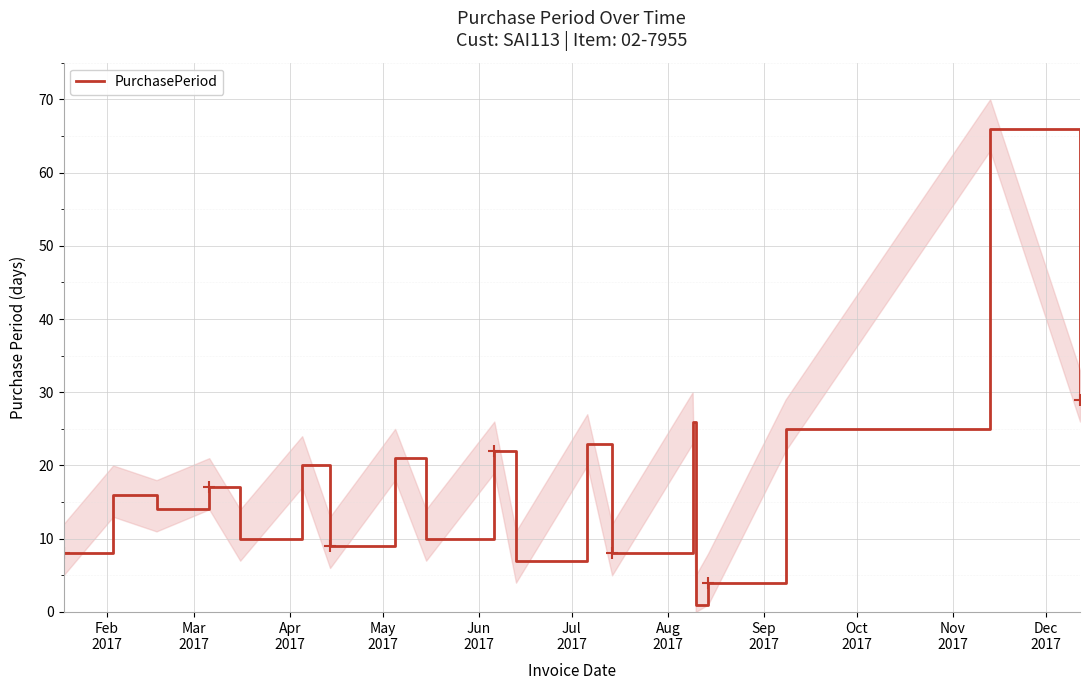

What is the maximum value for PurchasePeriod?

66